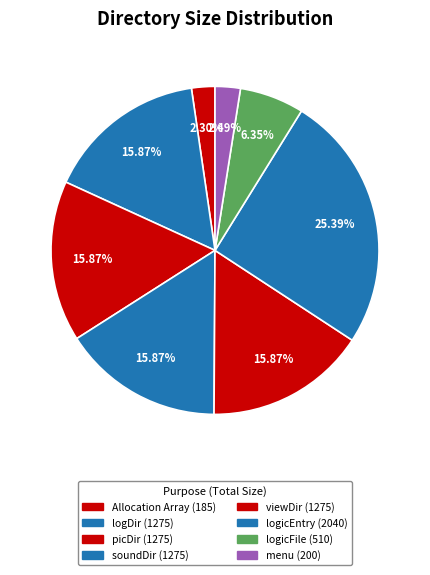

What is the total percentage of picDir and logDir?

31.7%